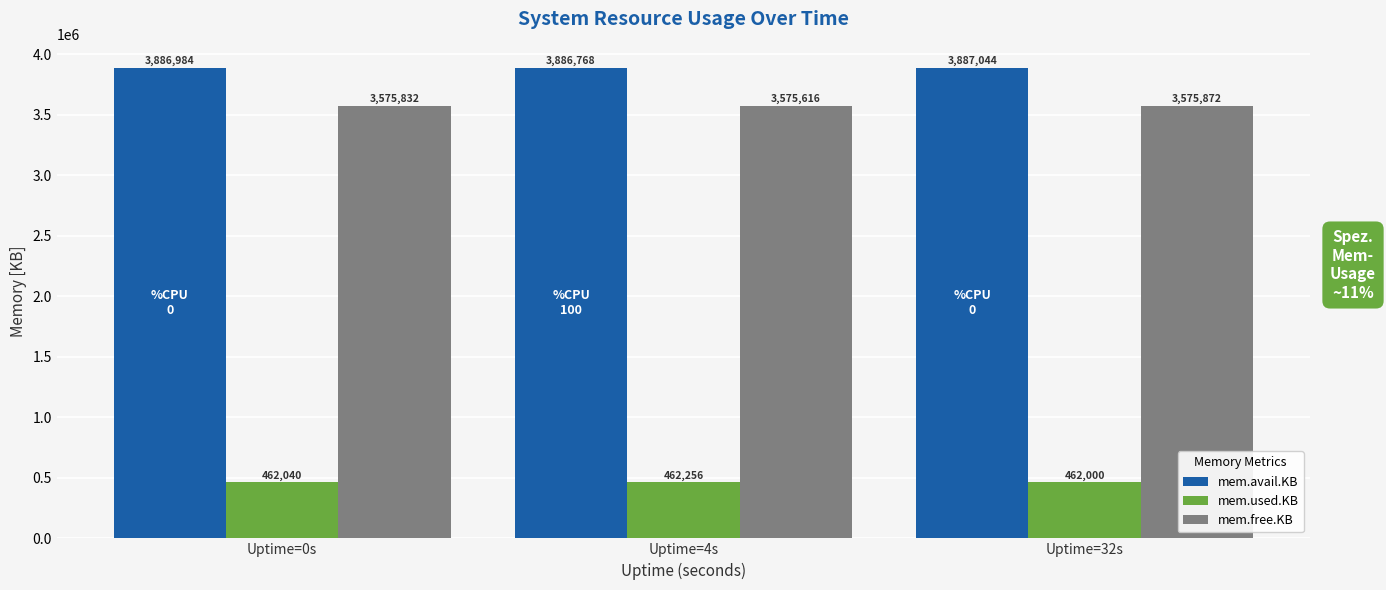

Between Uptime=0s and Uptime=32s, which series saw the biggest shift?

mem.avail.KB